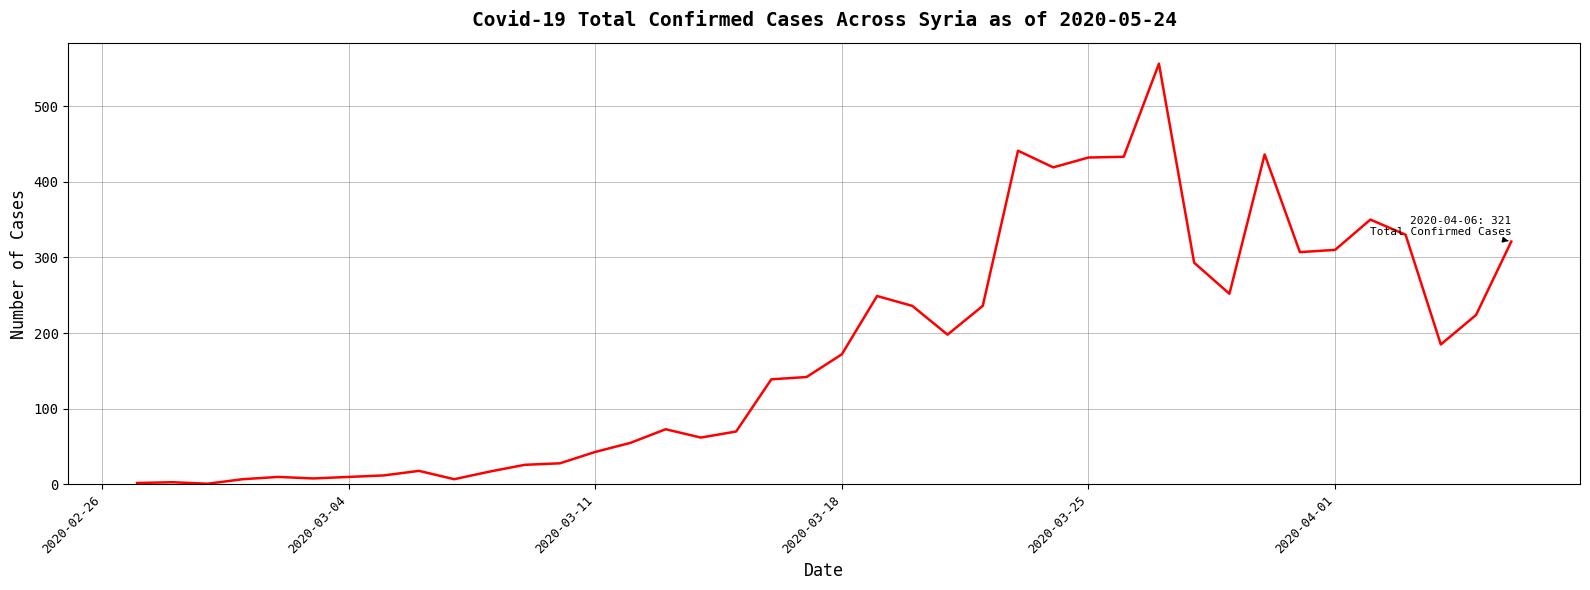

True or false: there are more than 1 points higher than both neighbors.

True